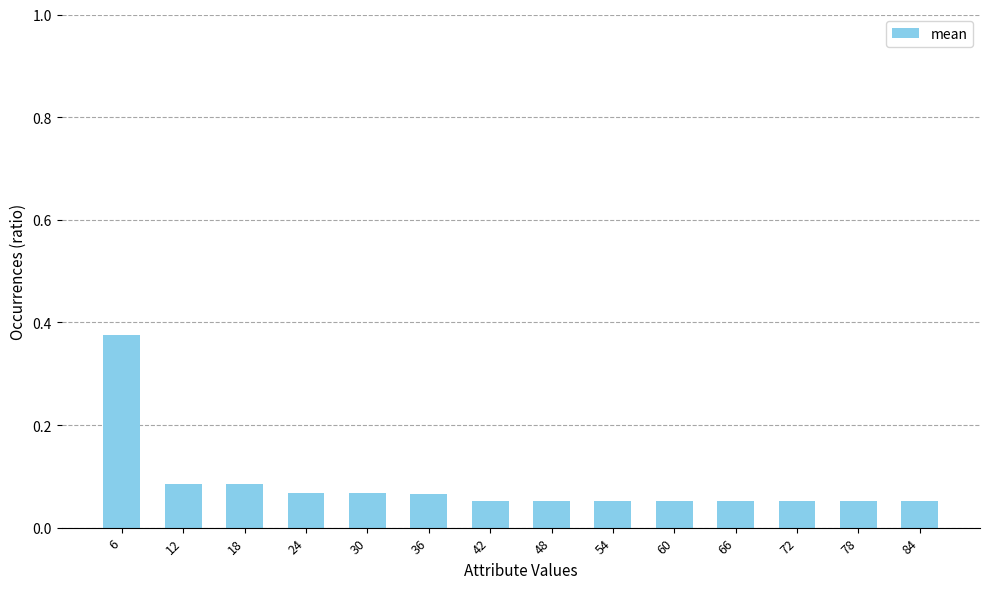

How many bars are there in total?

14